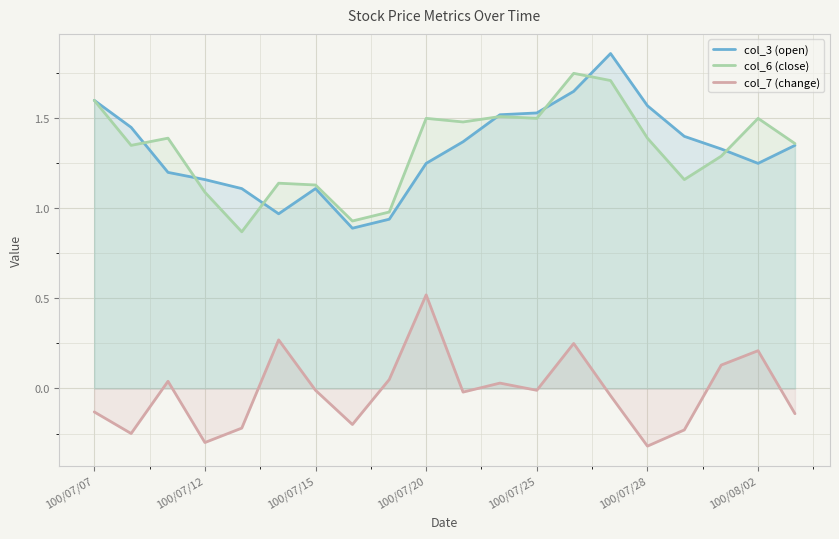

The value of col_6 (close) at 7 is 0.9. True or false?

True